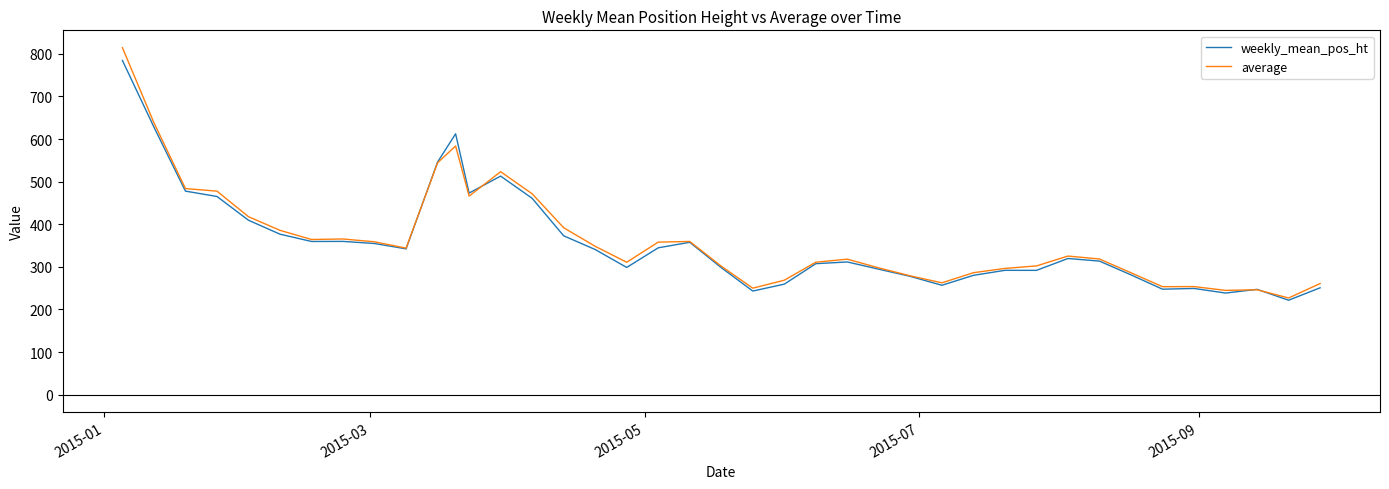

In average, how many points are lower than both neighbors (excluding endpoints)?

9